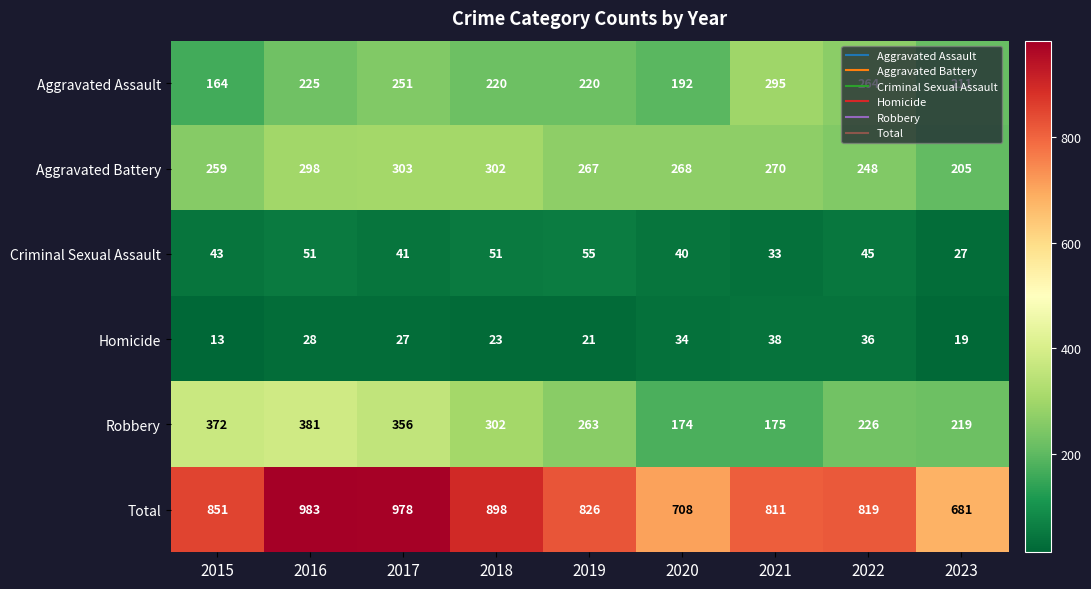

What is the smallest value displayed?

13